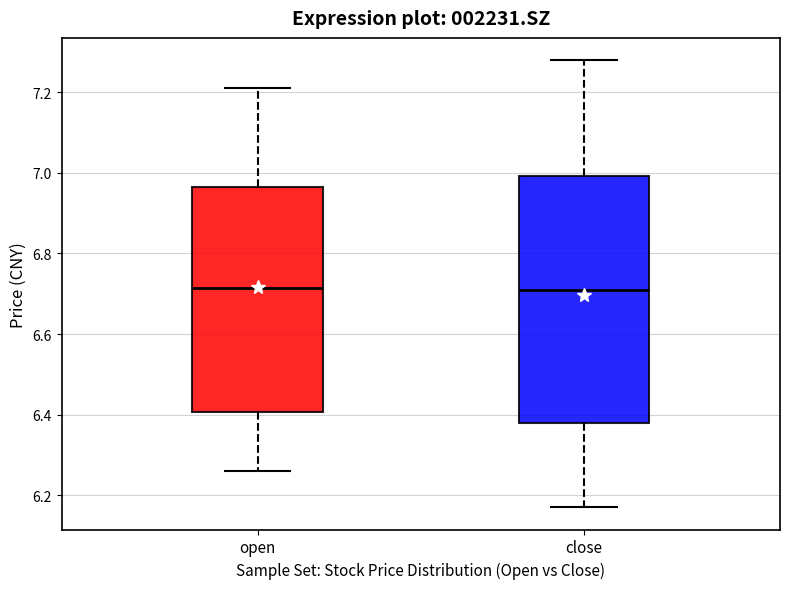

Which box is the tallest, from its lower edge to its upper edge?

close